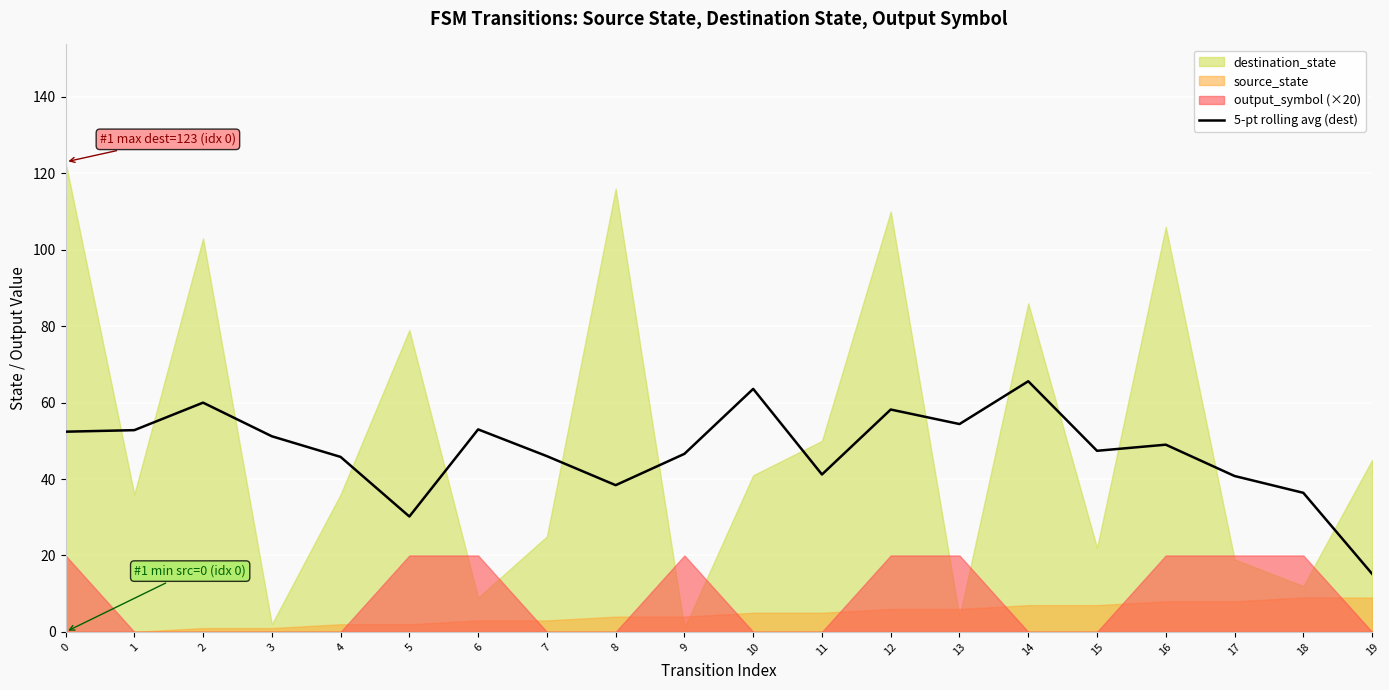

At which category does the data reach its first local peak?

2